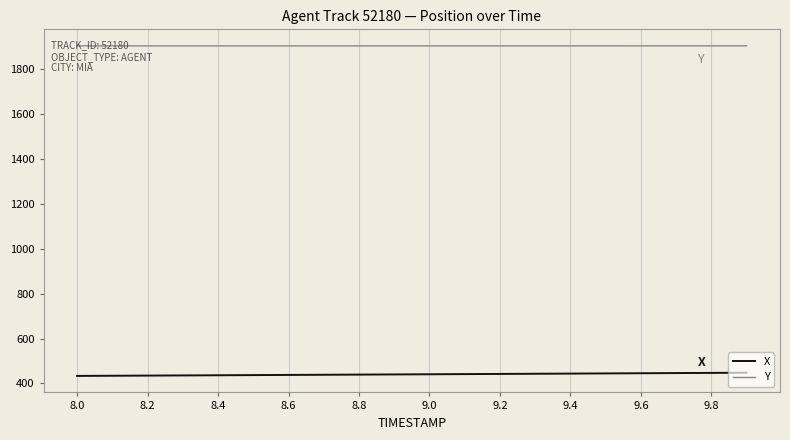

What is the maximum value shown in the chart?

1904.0